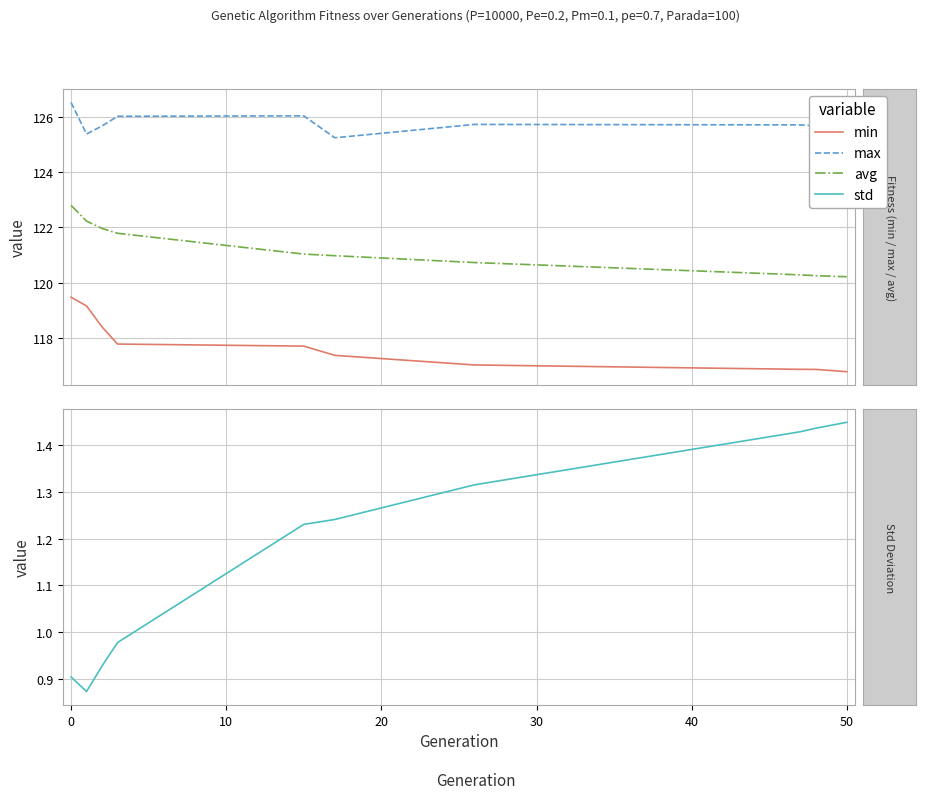

What is the average value of the min series?

117.7